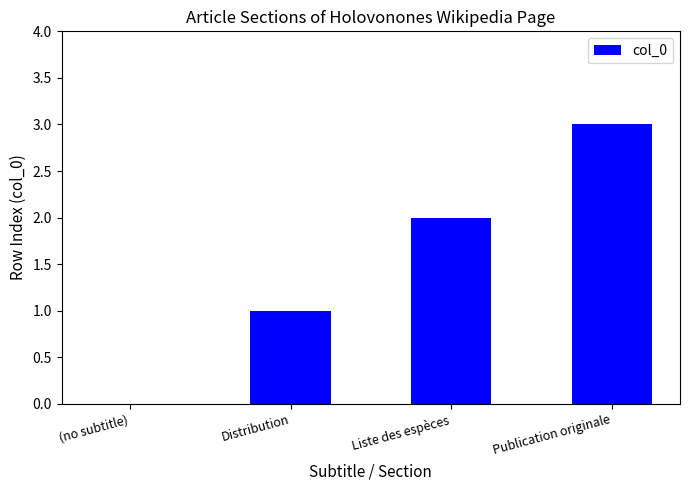

What is the greatest value displayed?

3